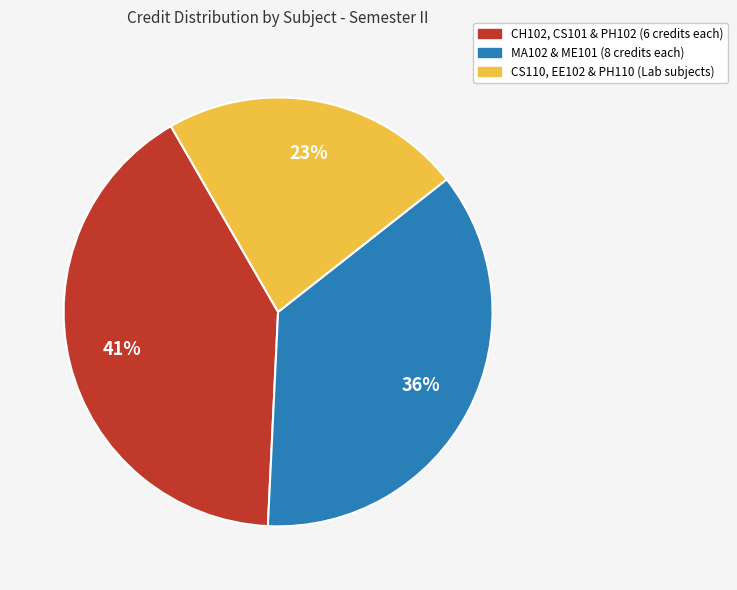

To the nearest percent, what is the average slice percentage?

33%